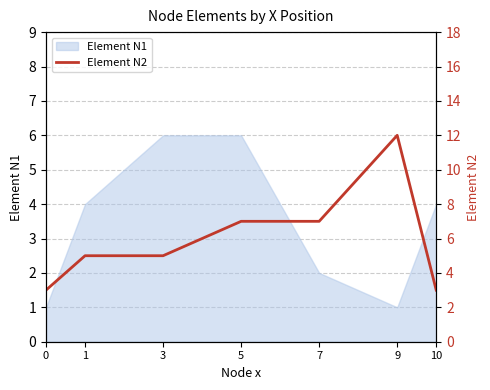

True or false: Element N1 has a value of 6 at 1.

False